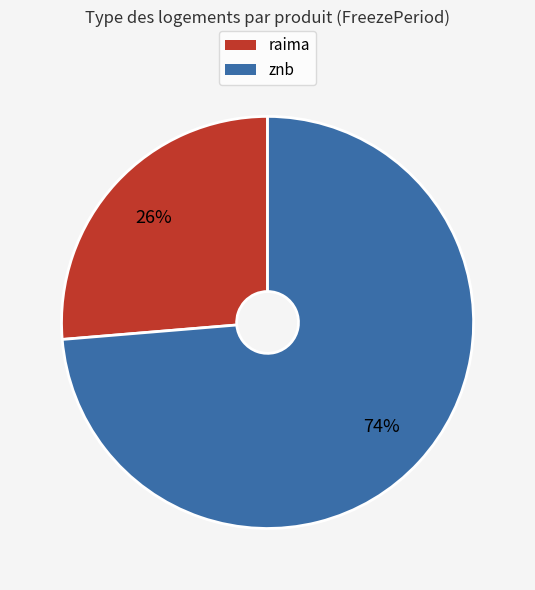

How many segments does this pie chart have?

2